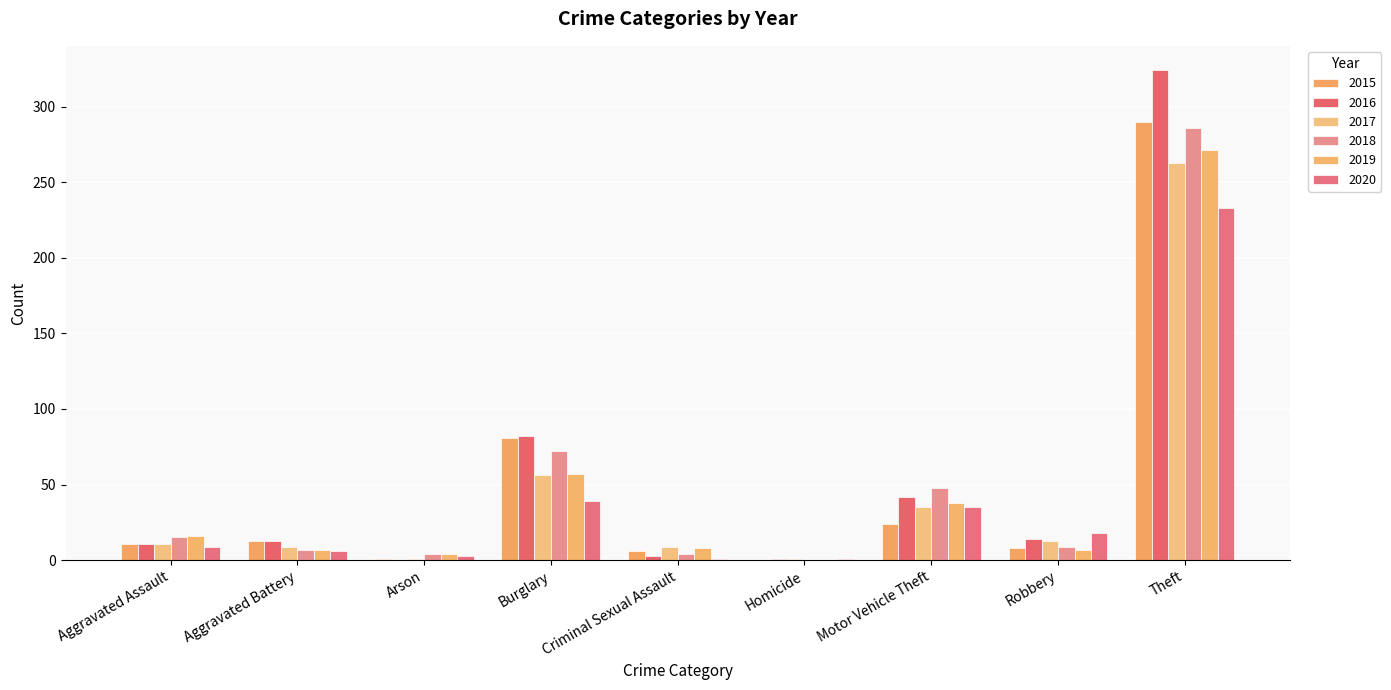

Which category has the lowest value in the 2015 series?

Homicide